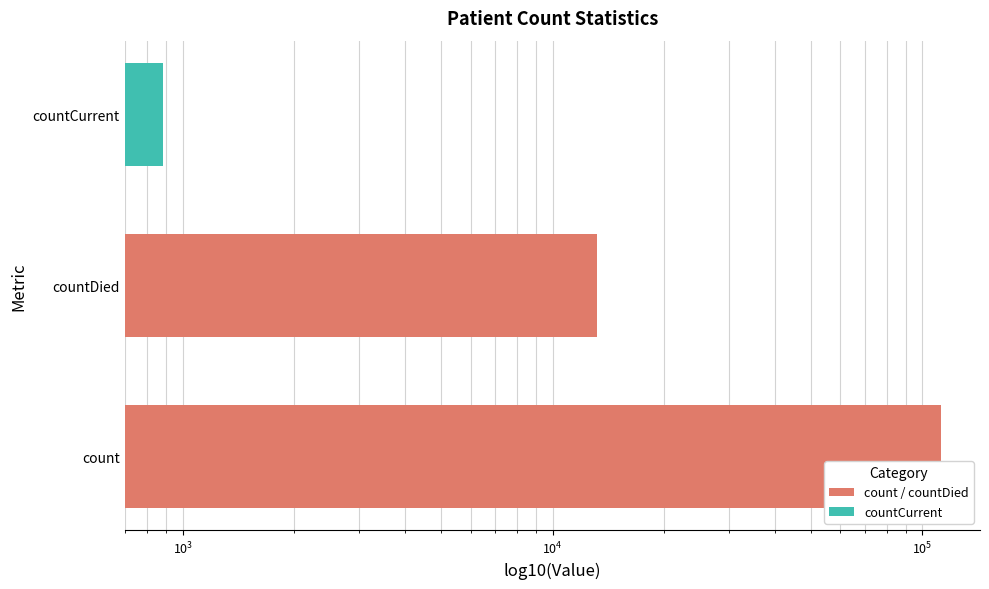

Is it true that the value at countDied is 5305?

False